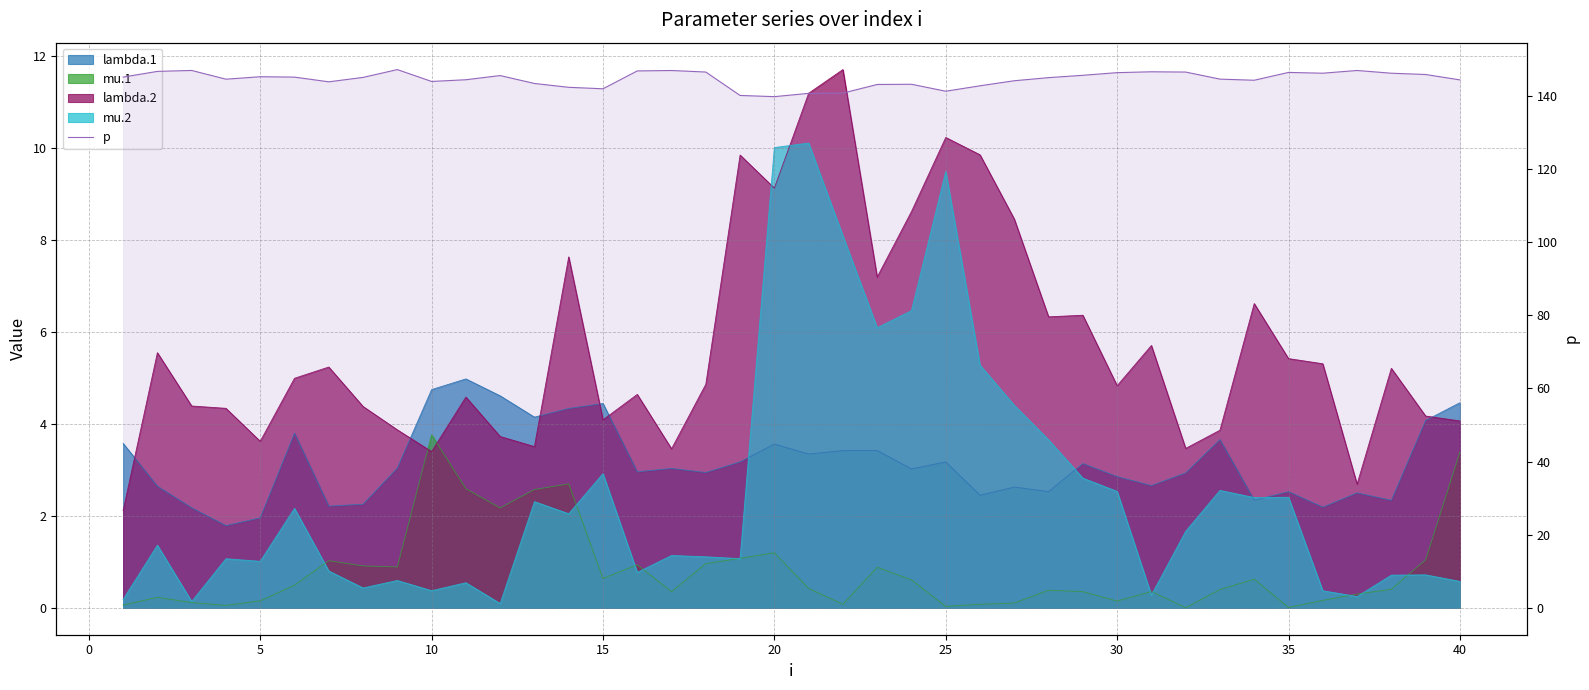

What is the greatest value displayed?

147.2